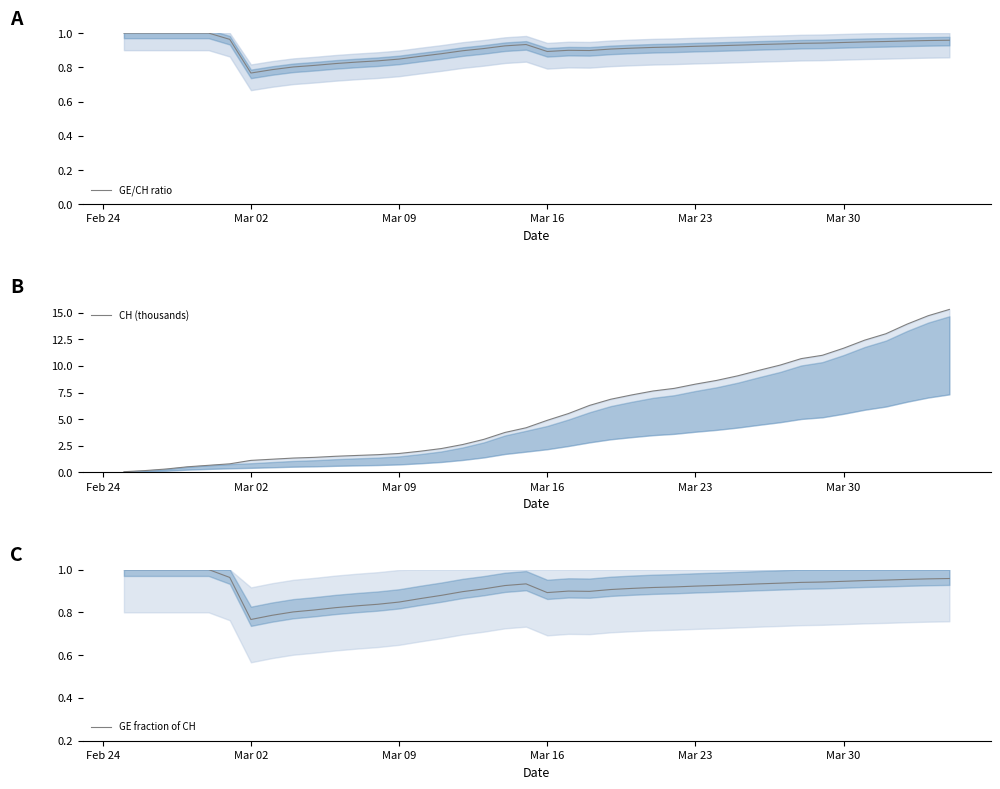

At how many categories does at least one series exceed 4?

21